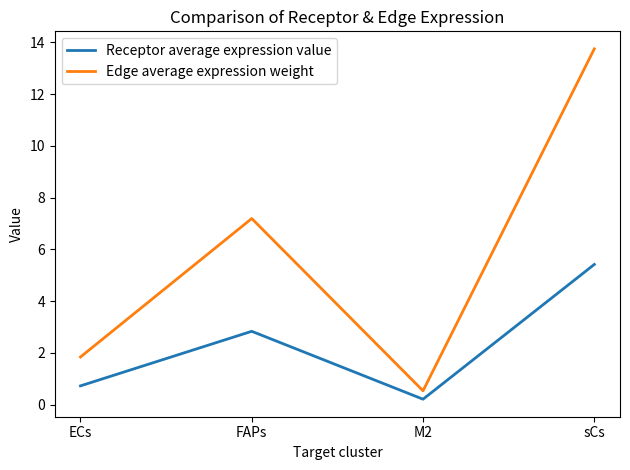

True or false: Receptor average expression value has more than 2 interior local peaks.

False